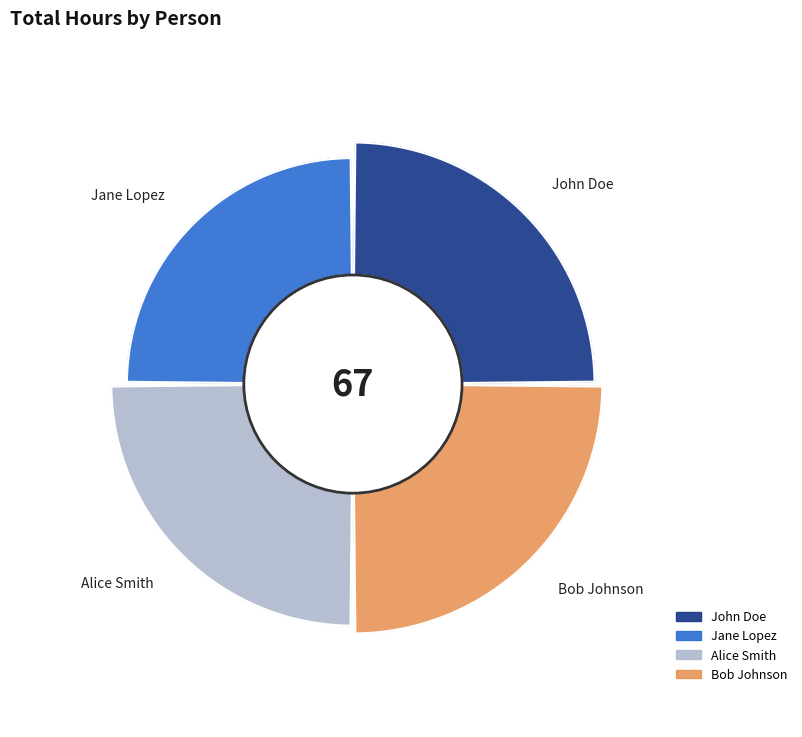

Does any single category account for the majority?

No